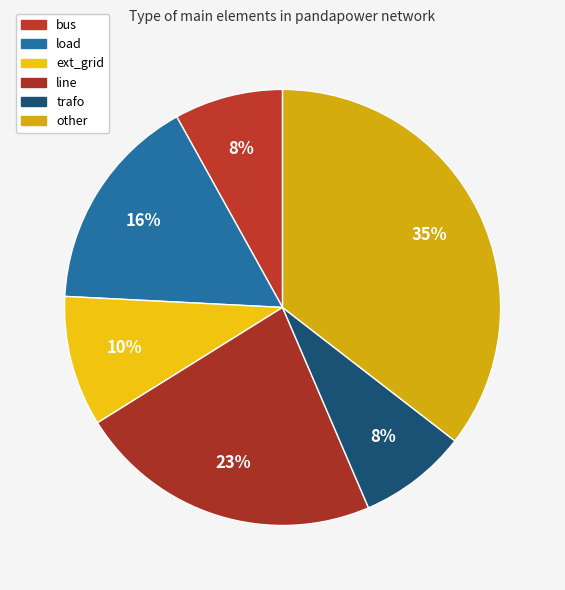

Count the number of slices in the pie.

6